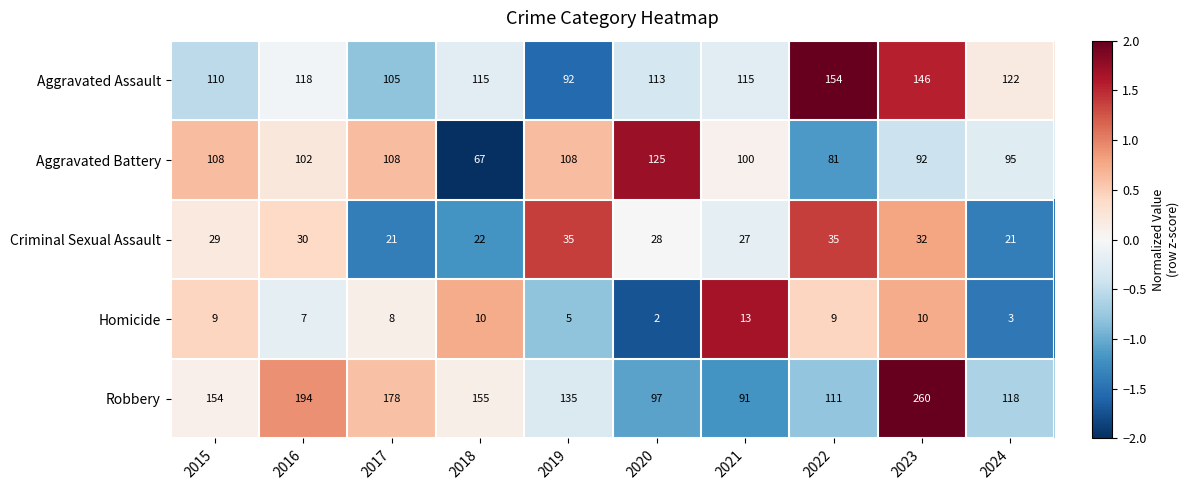

Which series has the largest total across all categories?

Robbery